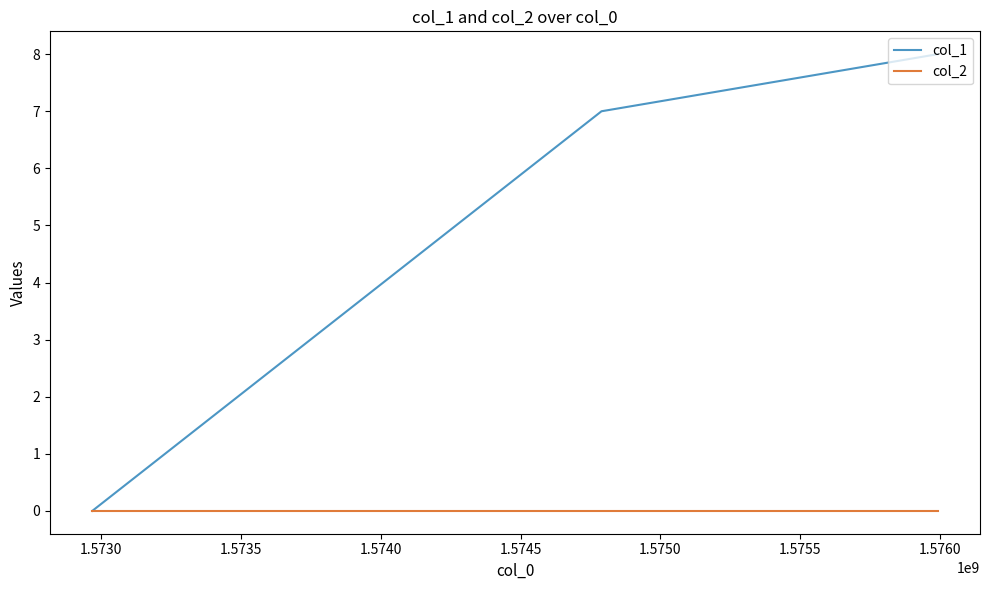

List the series in order of their peak value, lowest first.

col_2, col_1